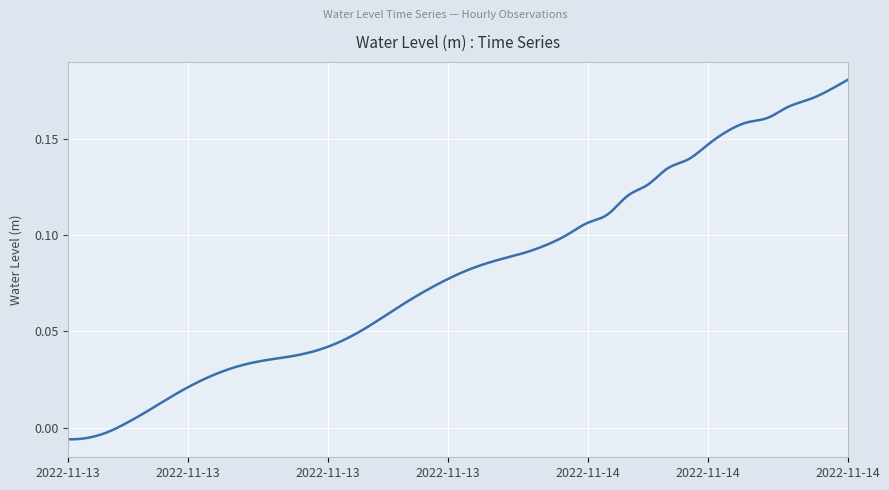

List the labels in order of value, smallest first.

2022-11-13 00:00, 2022-11-13 01:00, 2022-11-13 02:00, 2022-11-13 03:00, 2022-11-13 04:00, 2022-11-13 05:00, 2022-11-13 06:00, 2022-11-13 07:00, 2022-11-13 08:00, 2022-11-13 09:00, 2022-11-13 10:00, 2022-11-13 11:00, 2022-11-13 12:00, 2022-11-13 13:00, 2022-11-13 14:00, 2022-11-13 15:00, 2022-11-13 16:00, 2022-11-13 17:00, 2022-11-13 18:00, 2022-11-13 19:00, 2022-11-13 20:00, 2022-11-13 21:00, 2022-11-13 22:00, 2022-11-13 23:00, 2022-11-14 00:00, 2022-11-14 01:00, 2022-11-14 02:00, 2022-11-14 03:00, 2022-11-14 04:00, 2022-11-14 05:00, 2022-11-14 06:00, 2022-11-14 07:00, 2022-11-14 08:00, 2022-11-14 09:00, 2022-11-14 10:00, 2022-11-14 11:00, 2022-11-14 12:00, 2022-11-14 13:00, 2022-11-14 14:00, 2022-11-14 15:00